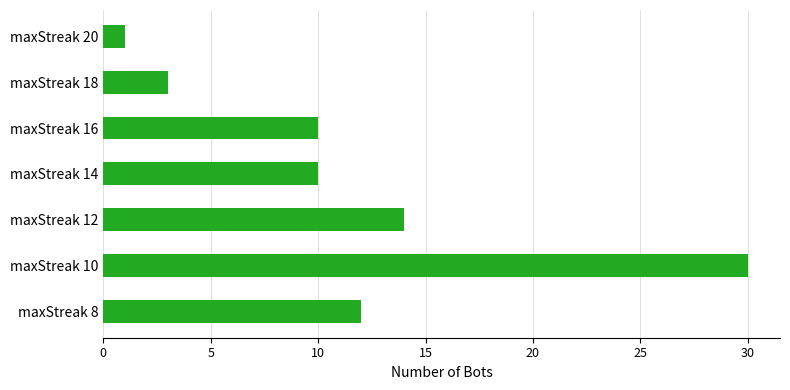

What is the greatest value displayed?

30